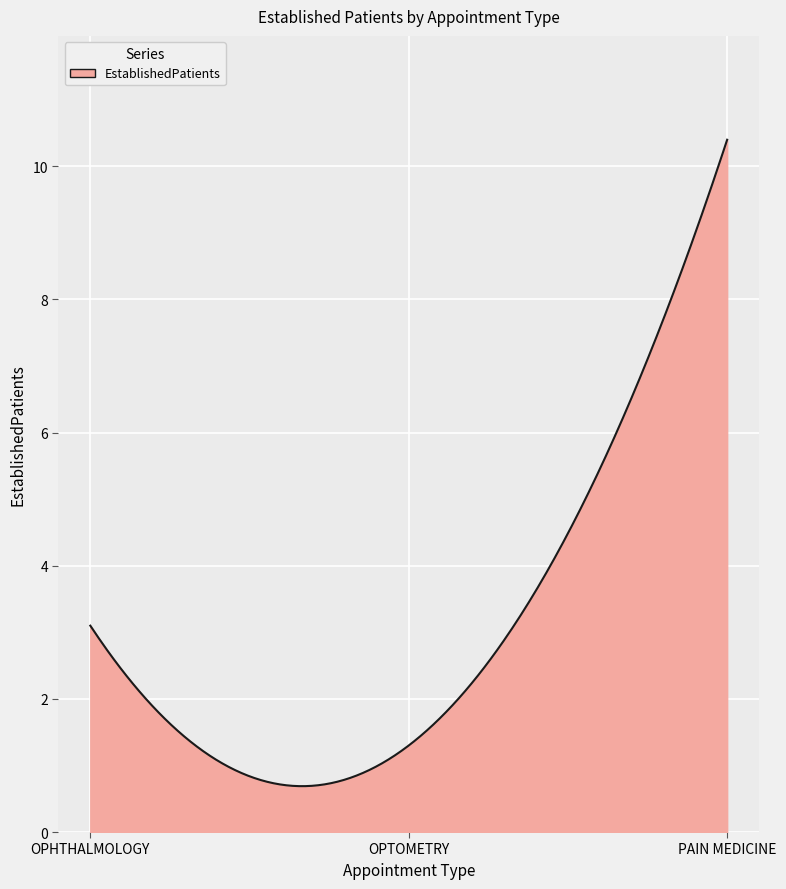

What is the smallest value displayed?

0.7